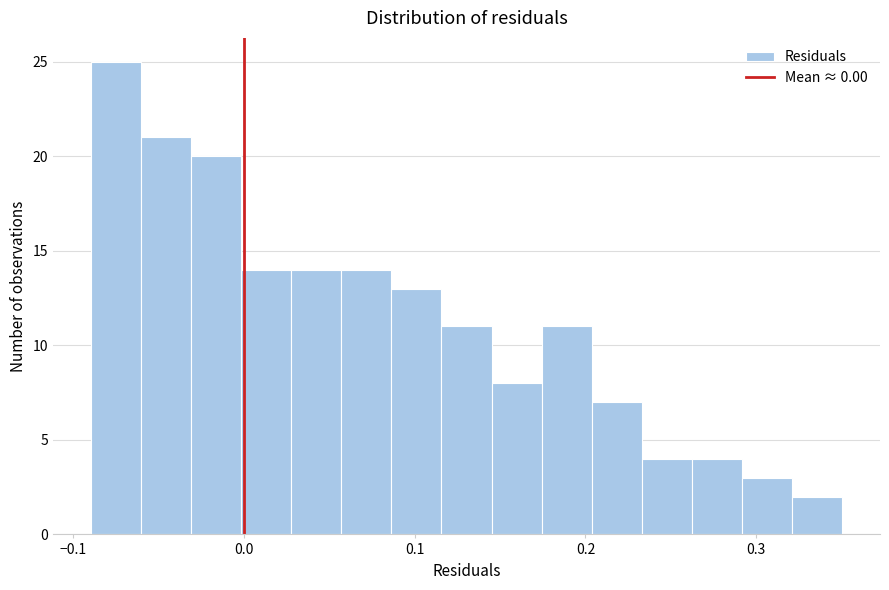

Around what value on the x-axis is the tallest bar? Give the approximate position of its centre, as read against the axis.

-0.08